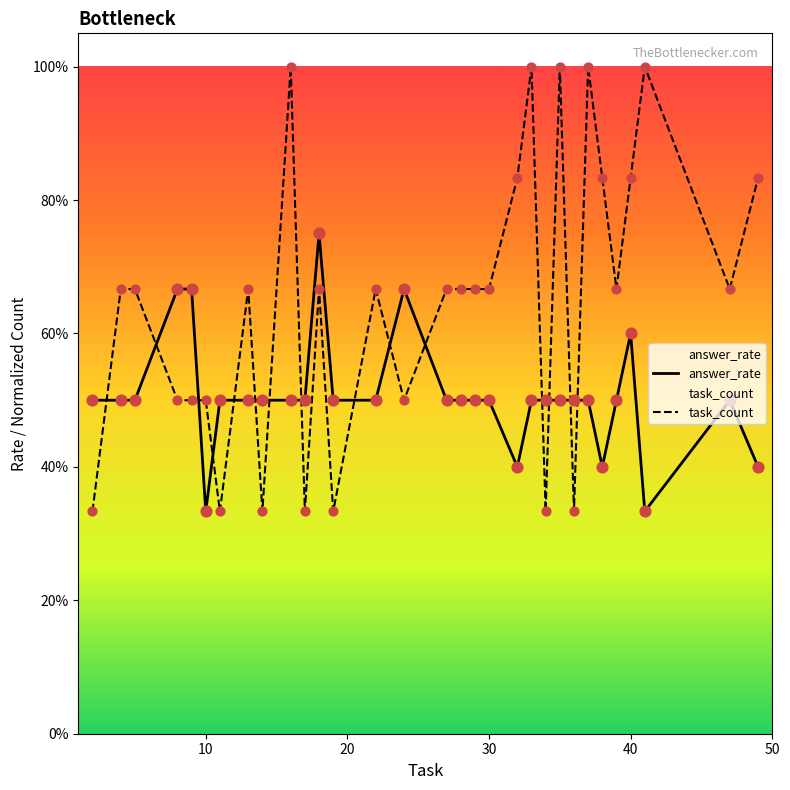

At how many categories does at least one series exceed 0?

31